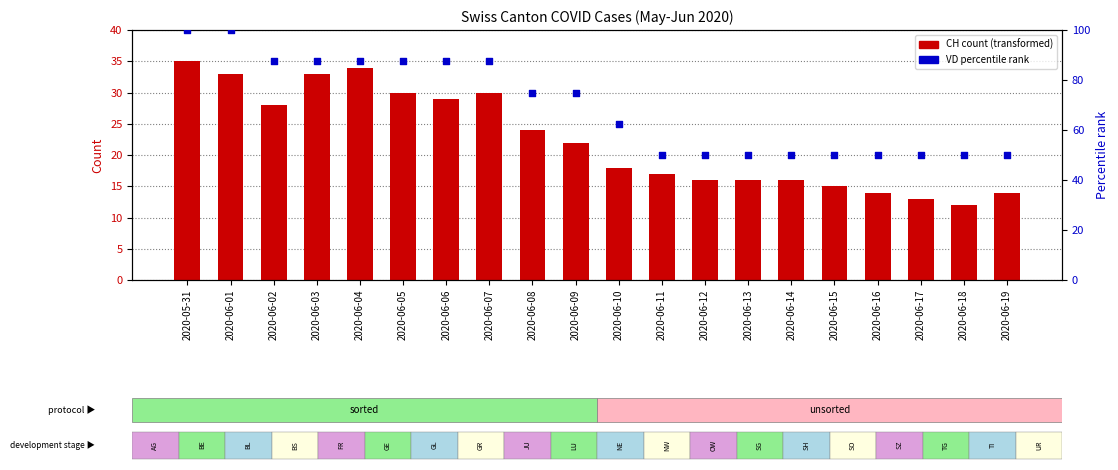

Which series reaches the minimum Y coordinate?

CH count